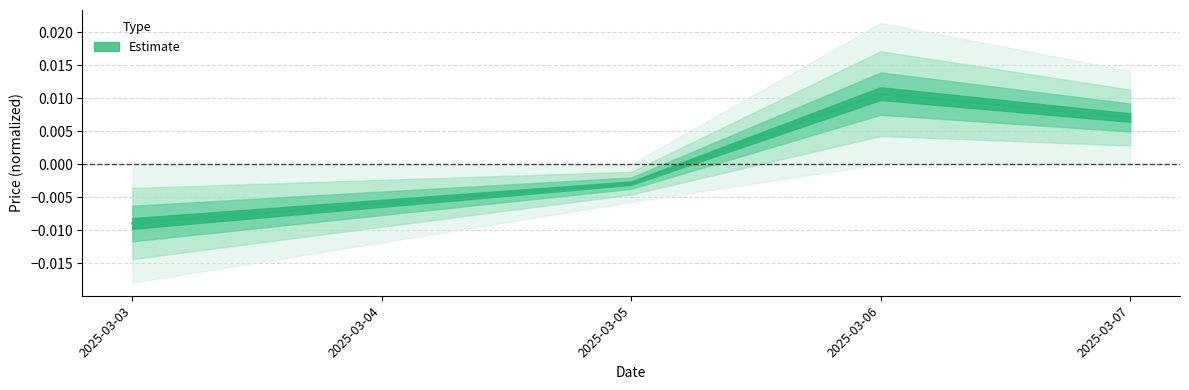

Count the values in the range 0 to 1.

2